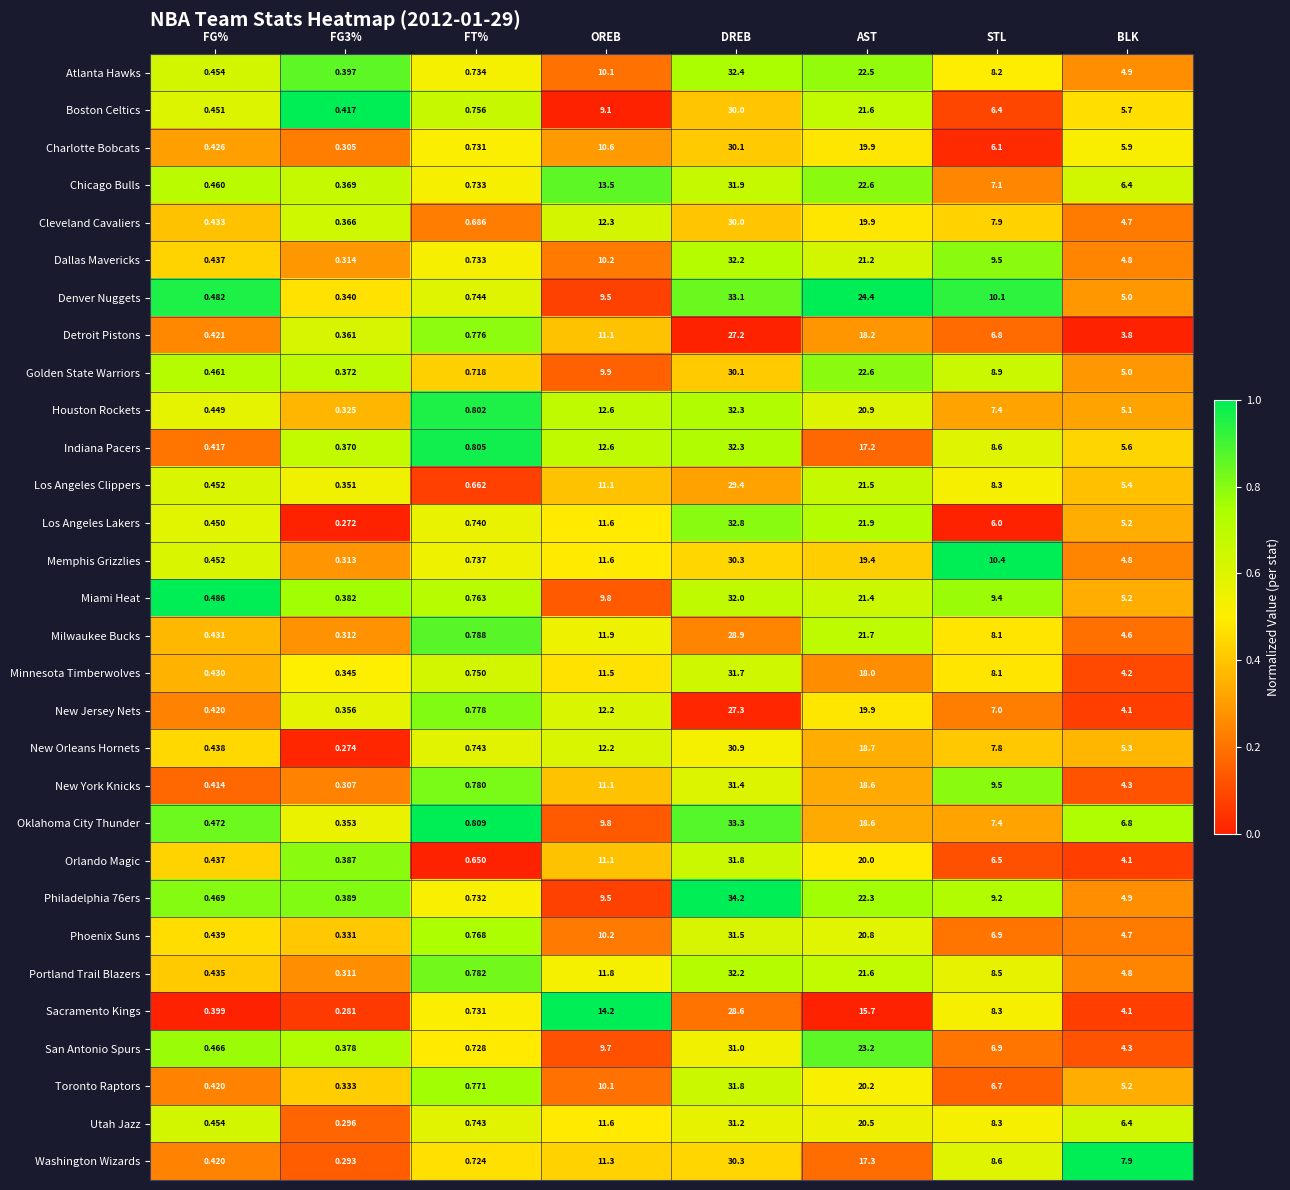

Is the value of Philadelphia 76ers at AST greater than the value of Atlanta Hawks at STL?

Yes